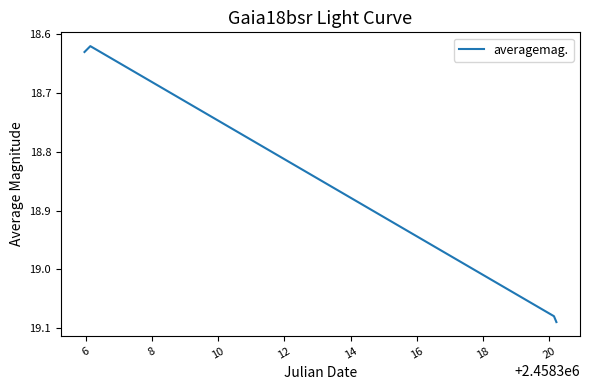

What is the average value?

18.9